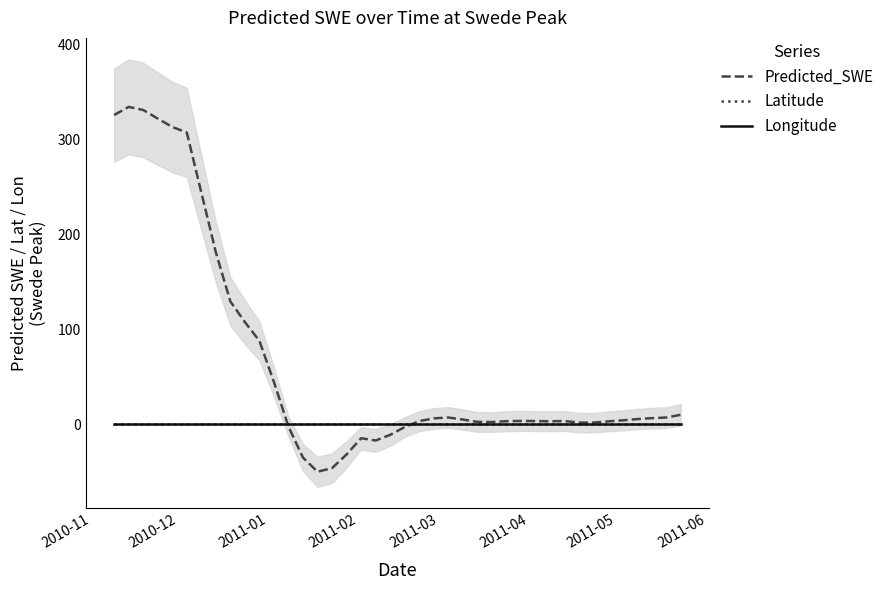

Which series has the largest range (max minus min)?

Predicted_SWE